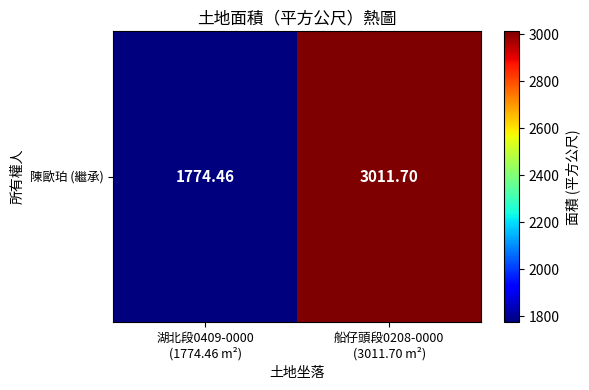

What is the approximate value at 船仔頭段0208-0000
(3011.70 m²)?

3011.7